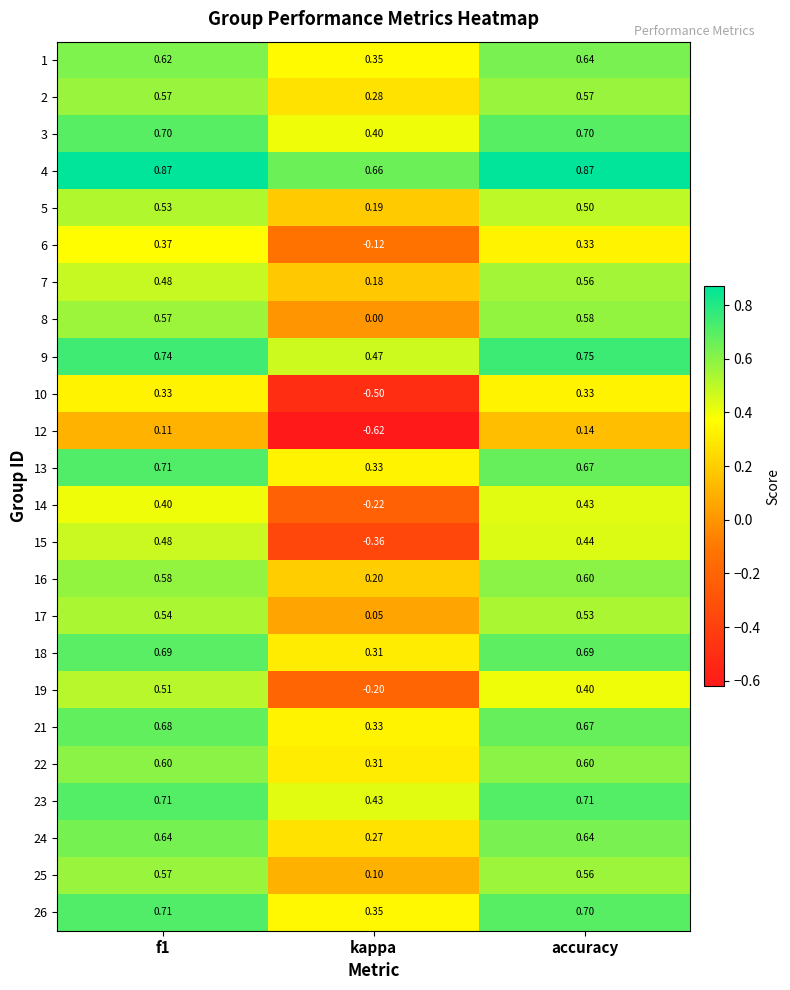

Is the value of 5 at kappa greater than the value of 1 at f1?

No